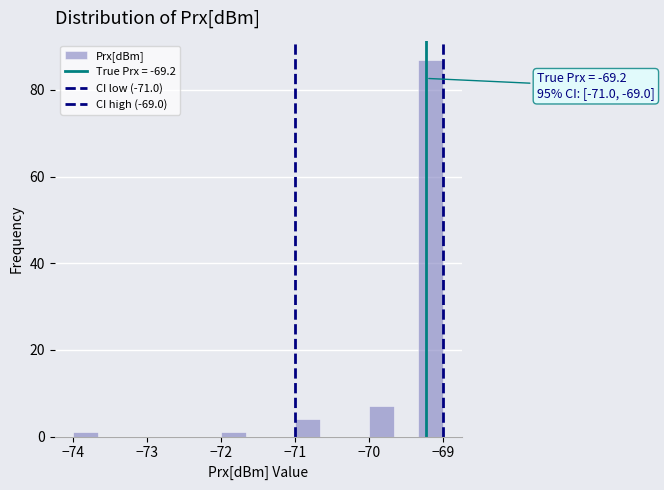

Around what value on the x-axis is the tallest bar? Give the approximate position of its centre, as read against the axis.

-69.2